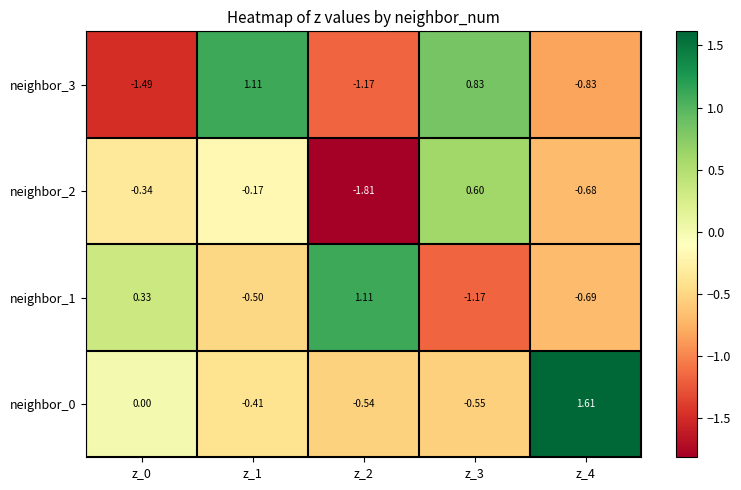

Which series has the widest spread of values?

neighbor_3